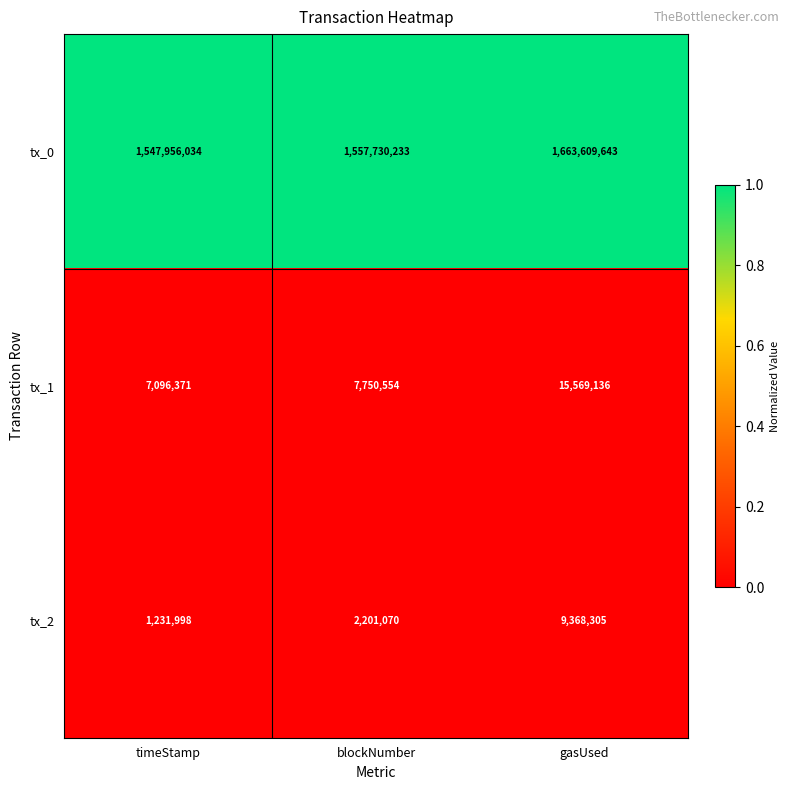

How many categories are shown in the chart?

3